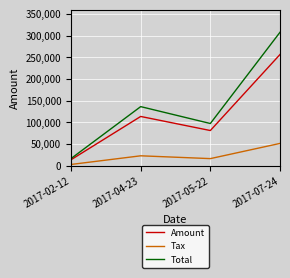

True or false: Total and Tax cross at least once.

False